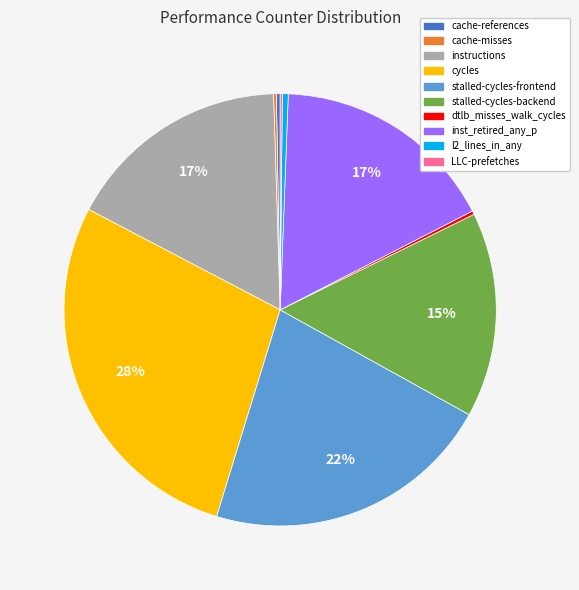

Which slice is the largest?

cycles